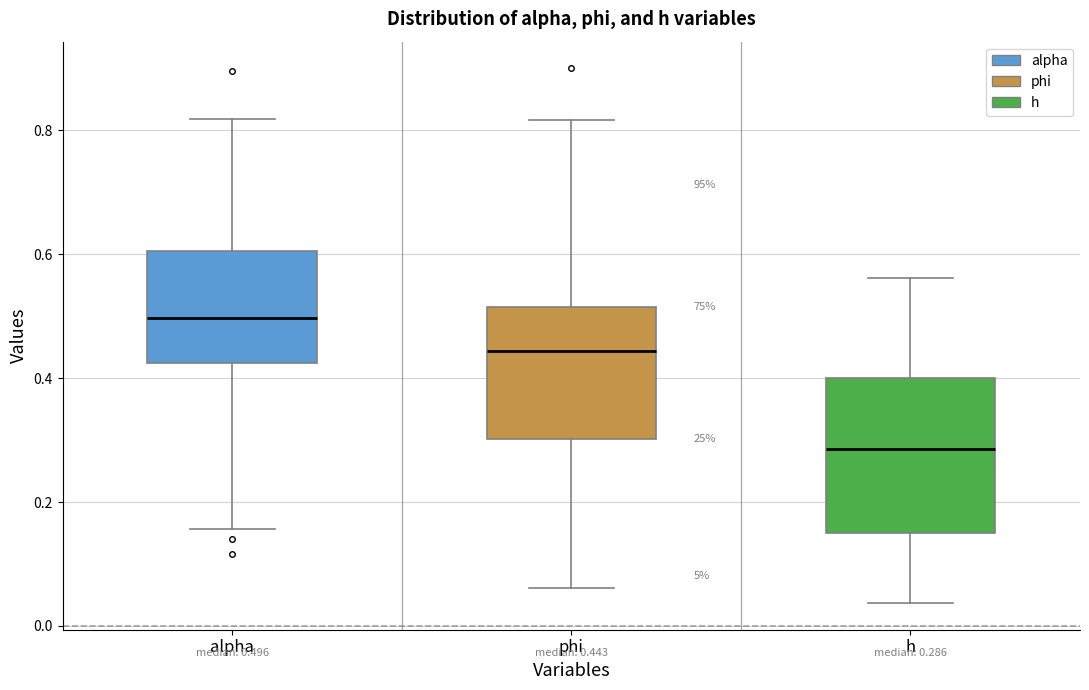

Comparing the boxes themselves (not the whiskers), which one is the tallest?

h